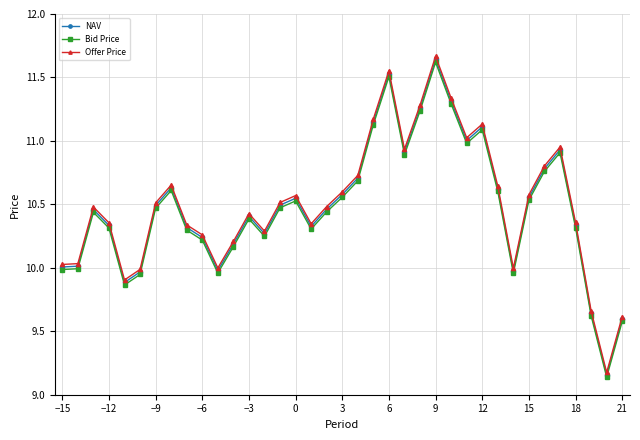

How many interior local peaks does the Offer Price series have?

8